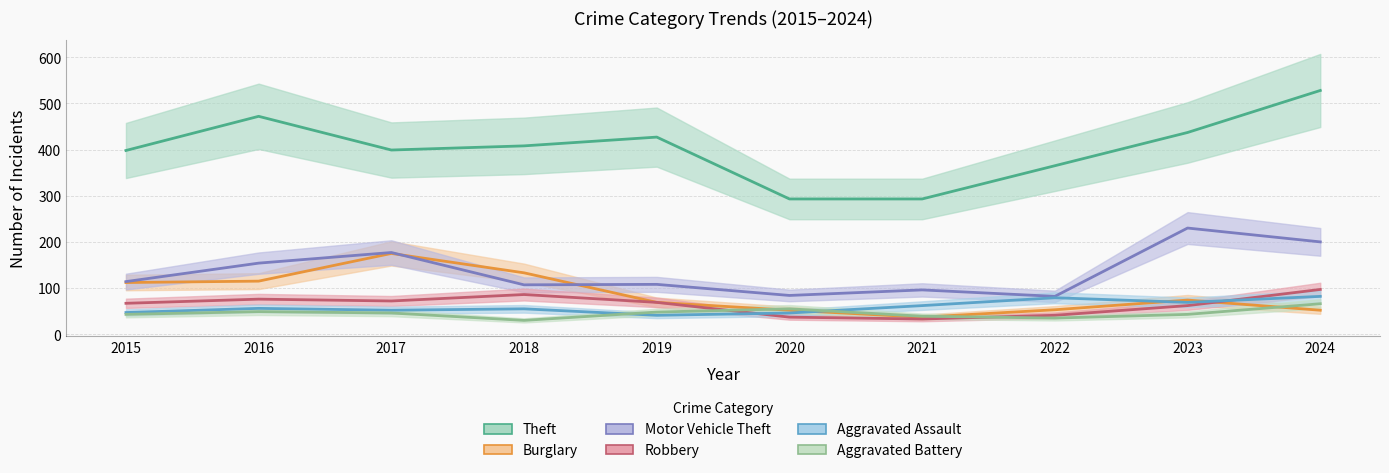

Does the chart display data point markers on the line(s)?

No